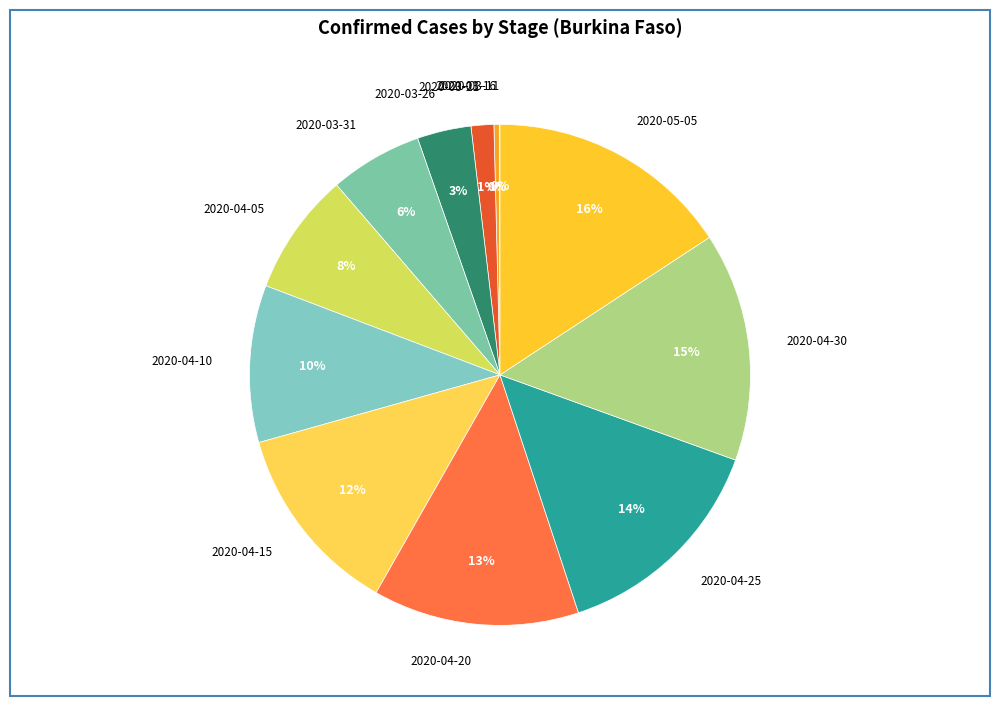

Which has a higher value, 2020-04-30 or 2020-04-15?

2020-04-30